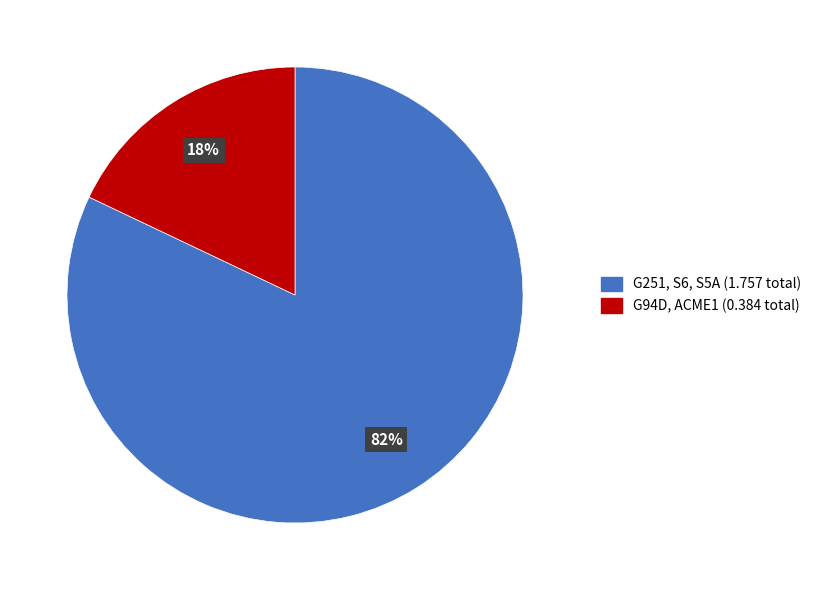

Is there any slice that represents more than half of the pie?

Yes